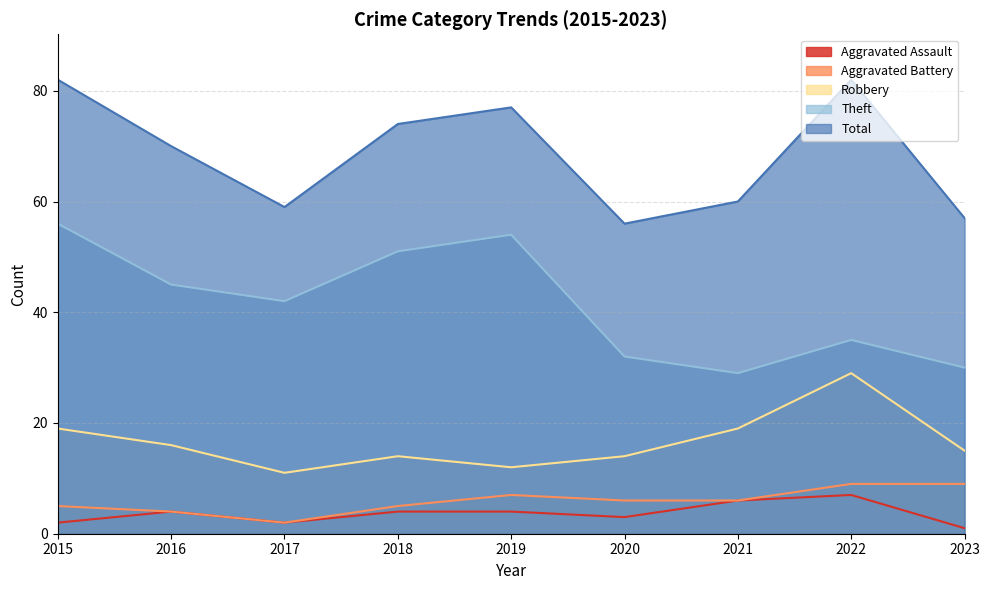

Reading left to right, transcribe all the data shown in this chart.

Aggravated Assault: 2	4	2	4	4	3	6	7	1
Aggravated Battery: 5	4	2	5	7	6	6	9	9
Robbery: 19	16	11	14	12	14	19	29	15
Theft: 56	45	42	51	54	32	29	35	30
Total: 82	70	59	74	77	56	60	82	57